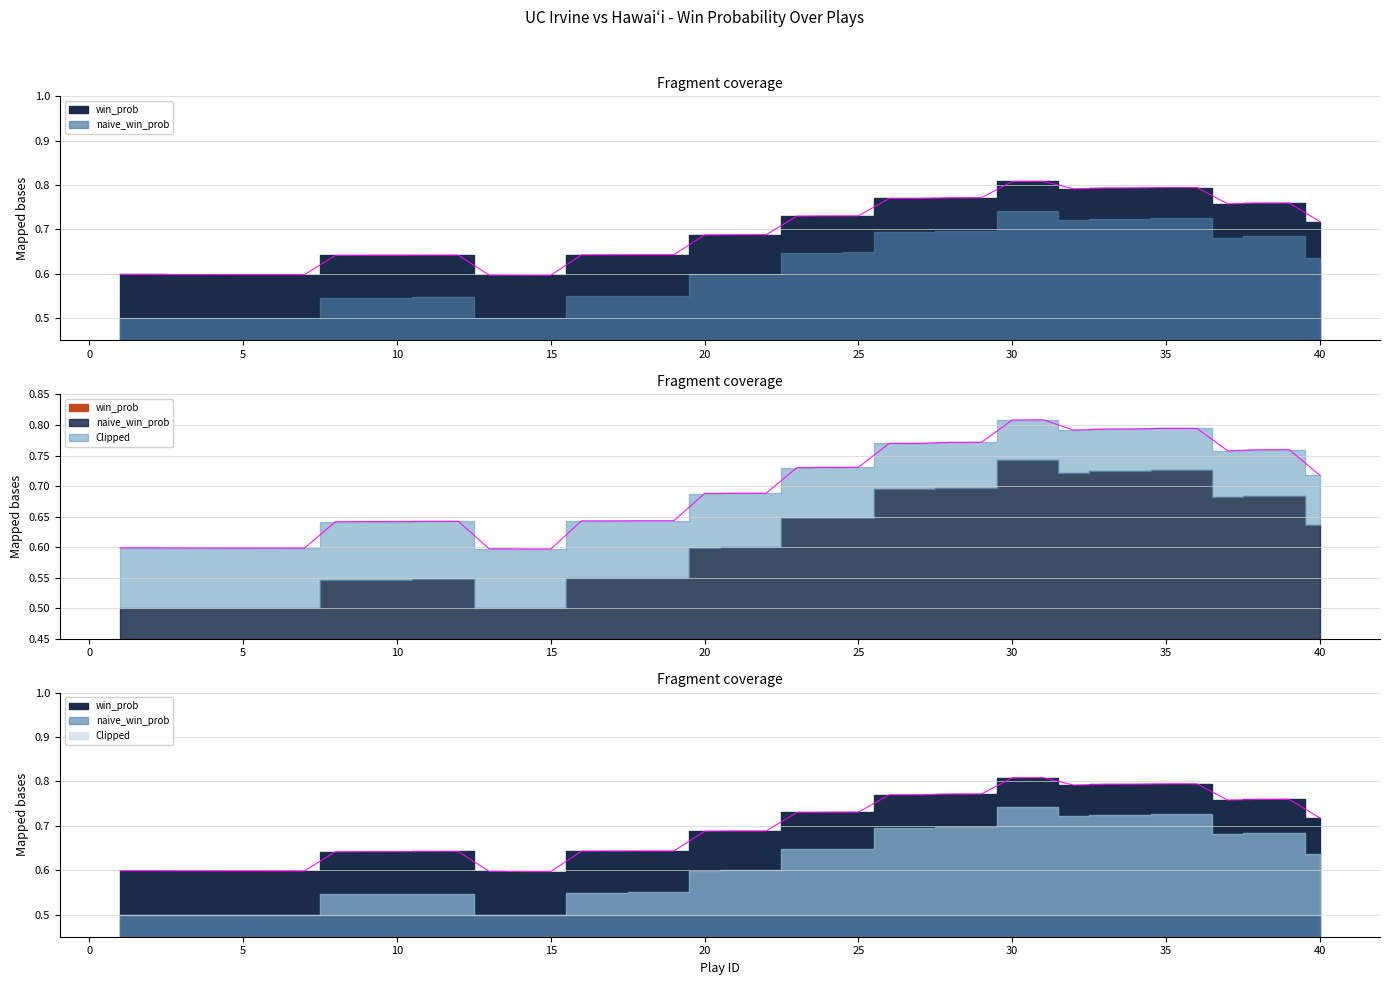

True or false: win_prob and naive_win_prob cross at least once.

False